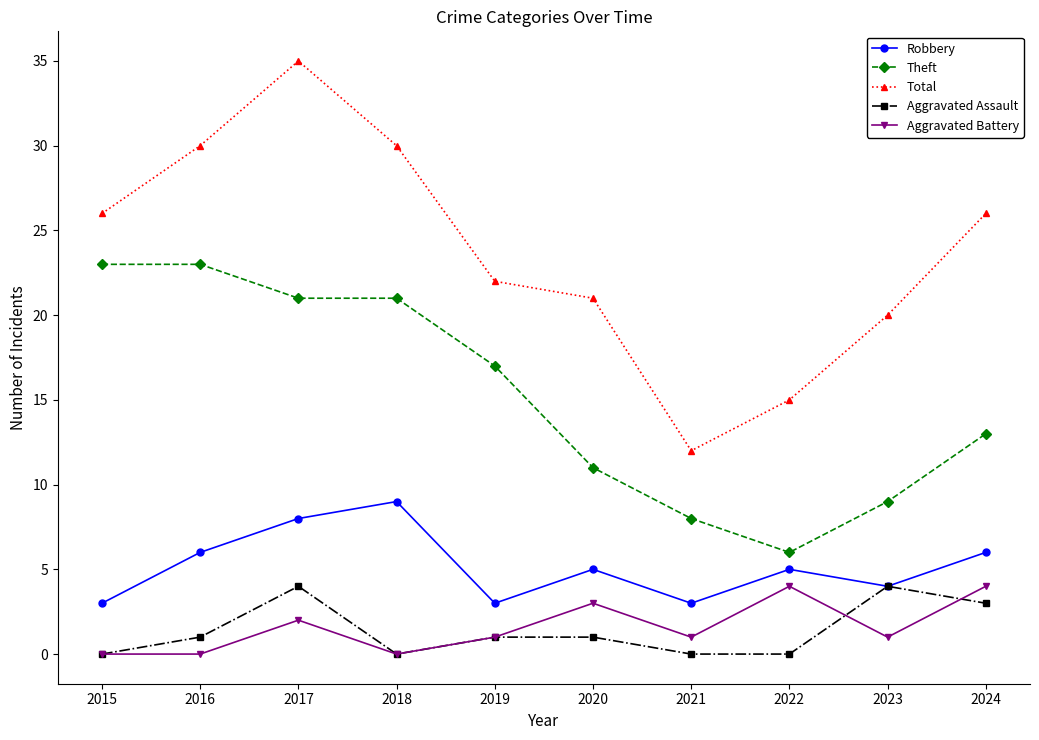

How many lines are shown in the chart?

5